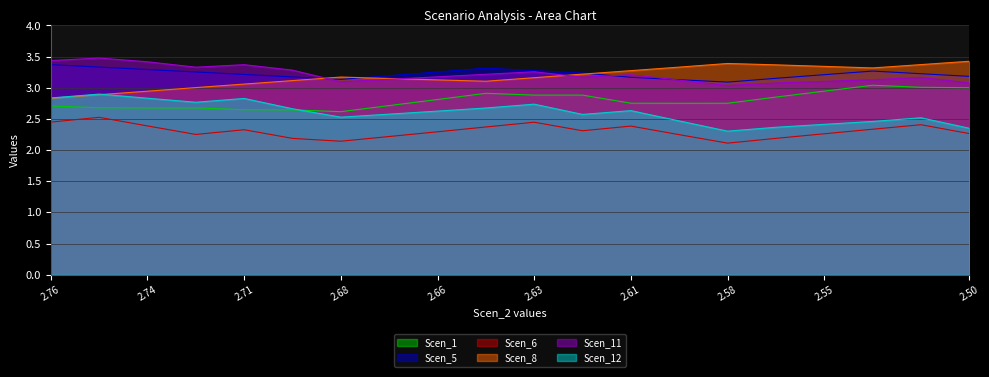

What is the difference between the second highest and minimum values in the Scen_5 series?

0.2